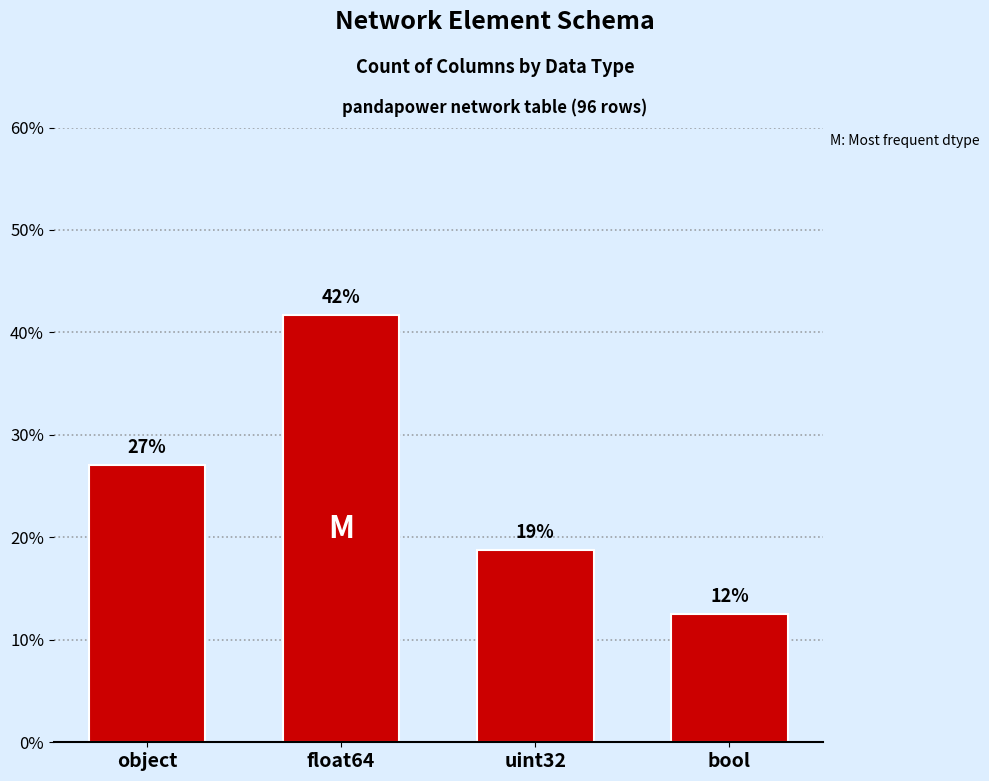

What is the sum of the values at uint32 and bool?

31.2